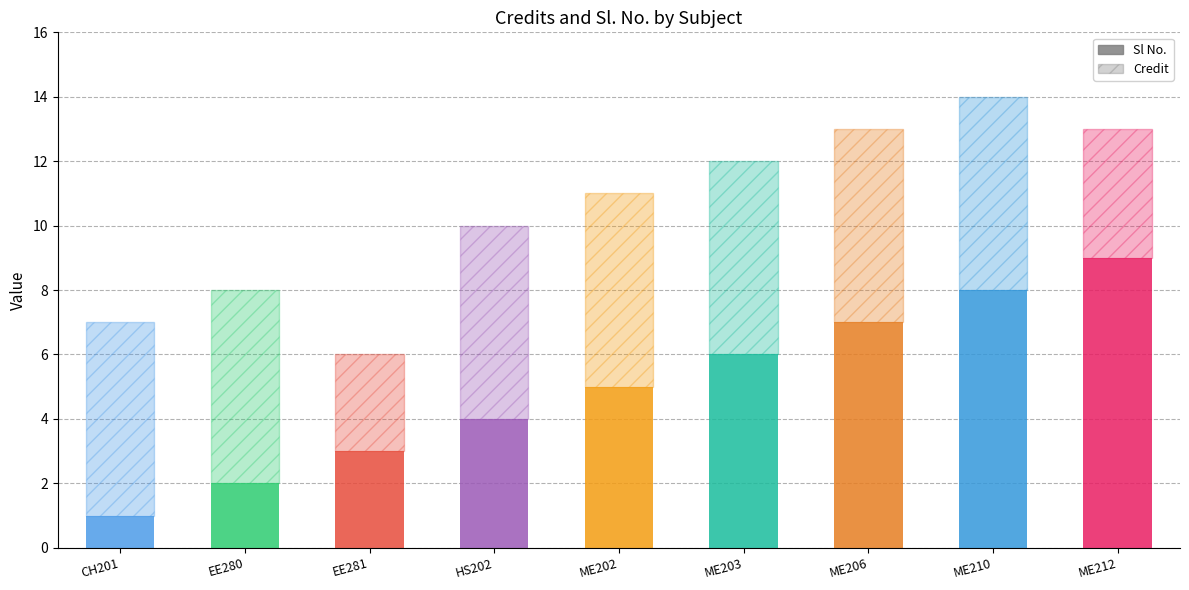

List the series in order of their peak value, lowest first.

Credit, Sl No.